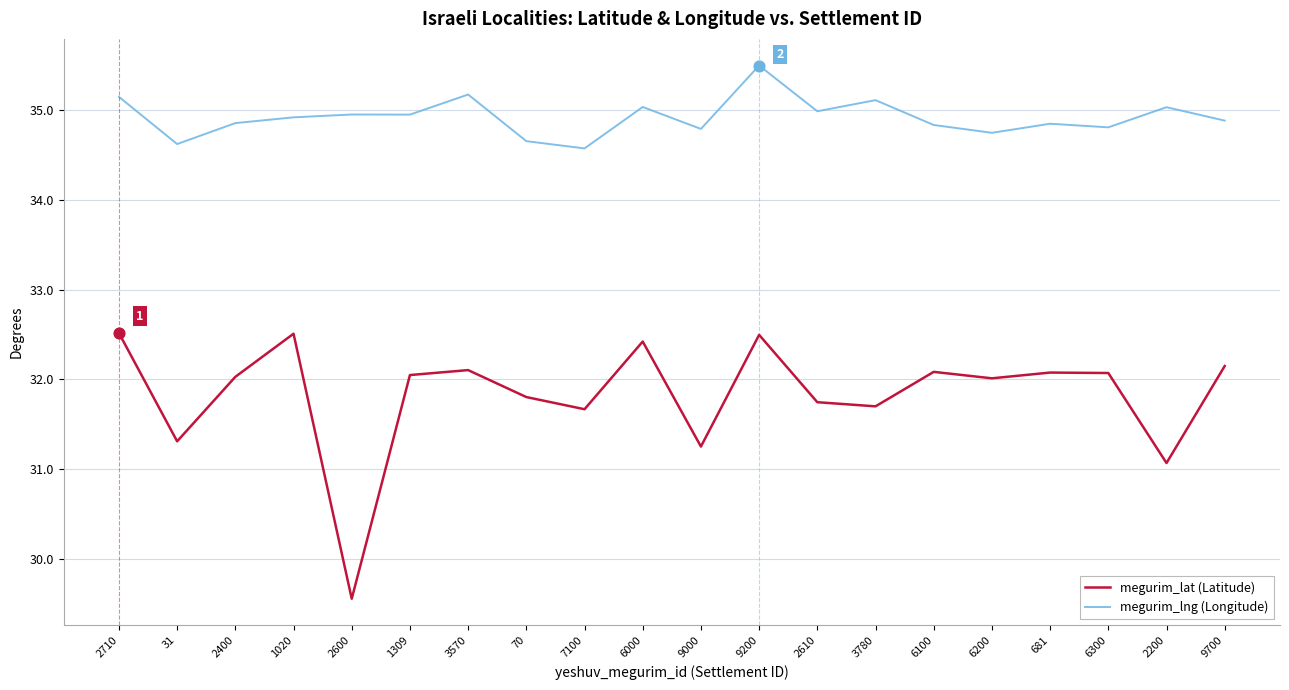

What are all the series names shown in the legend?

megurim_lat (Latitude), megurim_lng (Longitude)